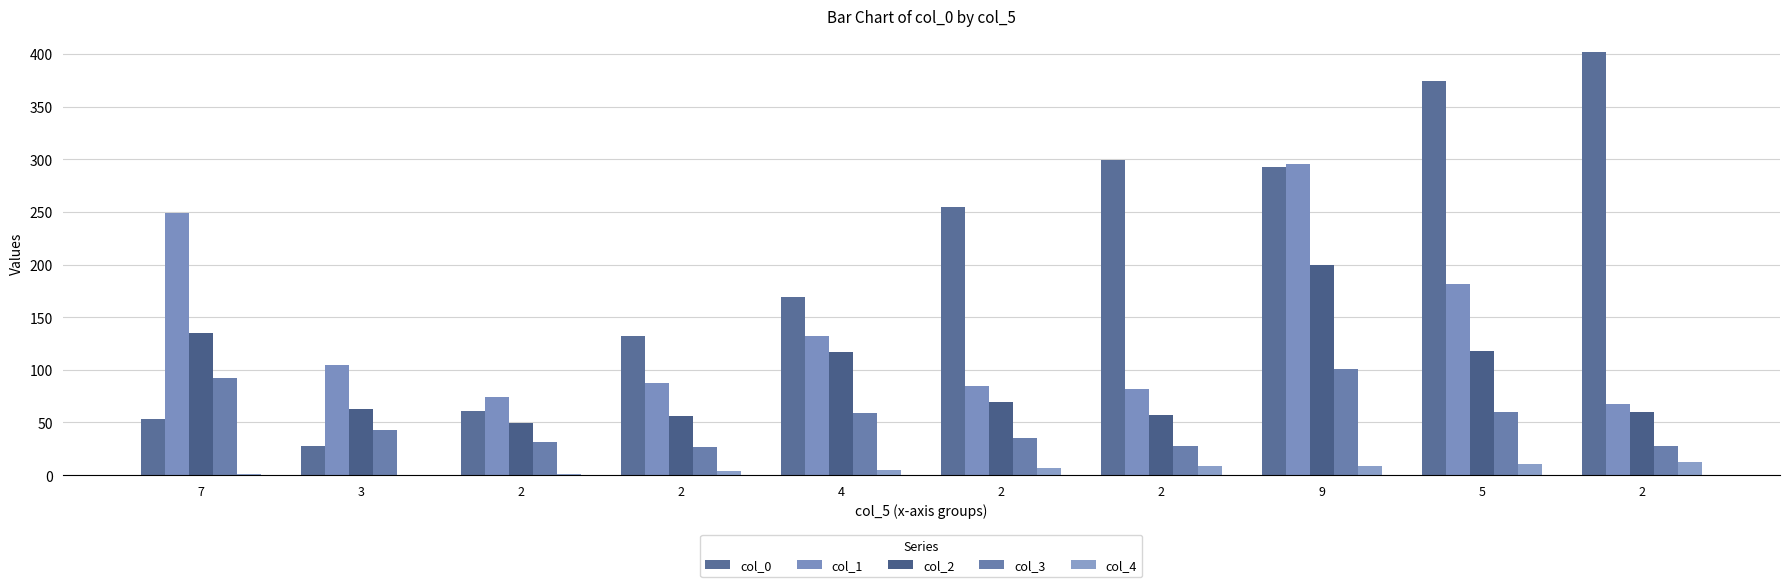

How many groups of bars are there?

10